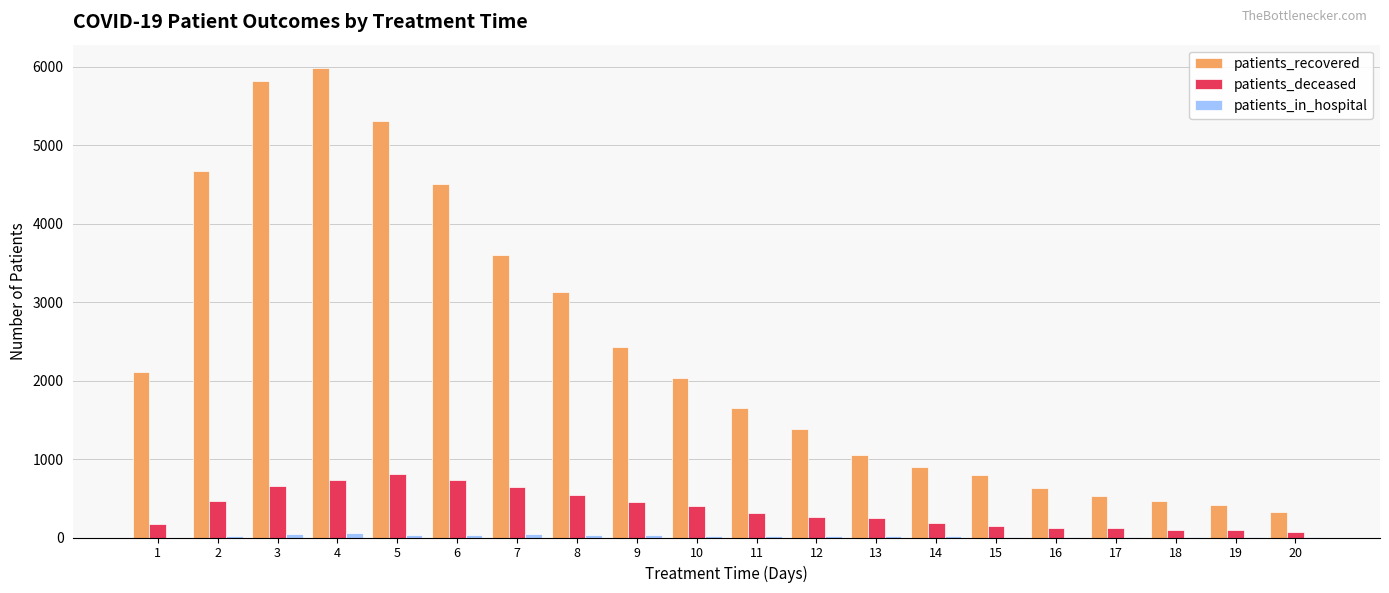

At which label does patients_recovered first exceed 2031?

1